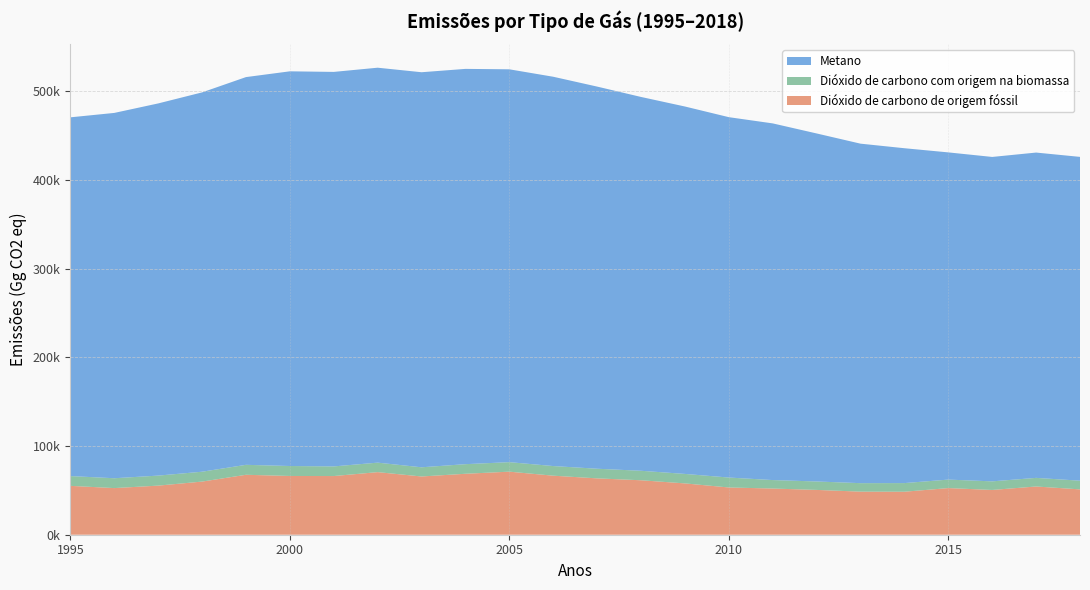

Reading right to left, transcribe all the data shown in this chart.

Dióxido de carbono de origem fóssil: 2018=51121.1	2017=54381.0	2016=50472.2	2015=52575.4	2014=48479.4	2013=48575.4	2012=50520.8	2011=52067.6	2010=53271.2	2009=57859.3	2008=61396.6	2007=63530.8	2006=66553.0	2005=71104.3	2004=68712.5	2003=65669.2	2002=70566.8	2001=66150.9	2000=66240.7	1999=67577.6	1998=59906.4	1997=55354.8	1996=52573.5	1995=55100.7
Dióxido de carbono com origem na biomassa: 2018=9797.0	2017=9712.3	2016=9691.7	2015=9575.1	2014=9734.3	2013=9558.7	2012=9508.1	2011=9554.7	2010=11199.4	2009=10685.2	2008=10697.5	2007=10860.6	2006=10864.0	2005=10706.3	2004=10821.3	2003=10354.0	2002=10695.1	2001=10862.0	2000=11220.7	1999=11223.3	1998=11122.0	1997=11294.4	1996=11100.1	1995=11022.2
Metano: 2018=365049.8	2017=366735.2	2016=365736.1	2015=368875.8	2014=377505.7	2013=382732.1	2012=392349.5	2011=402092.0	2010=406262.7	2009=414213.8	2008=421432.4	2007=430818.1	2006=438887.6	2005=442880.3	2004=445631.5	2003=445373.1	2002=445235.1	2001=444753.7	2000=444958.8	1999=437109.1	1998=427636.5	1997=419568.0	1996=411847.7	1995=404430.6